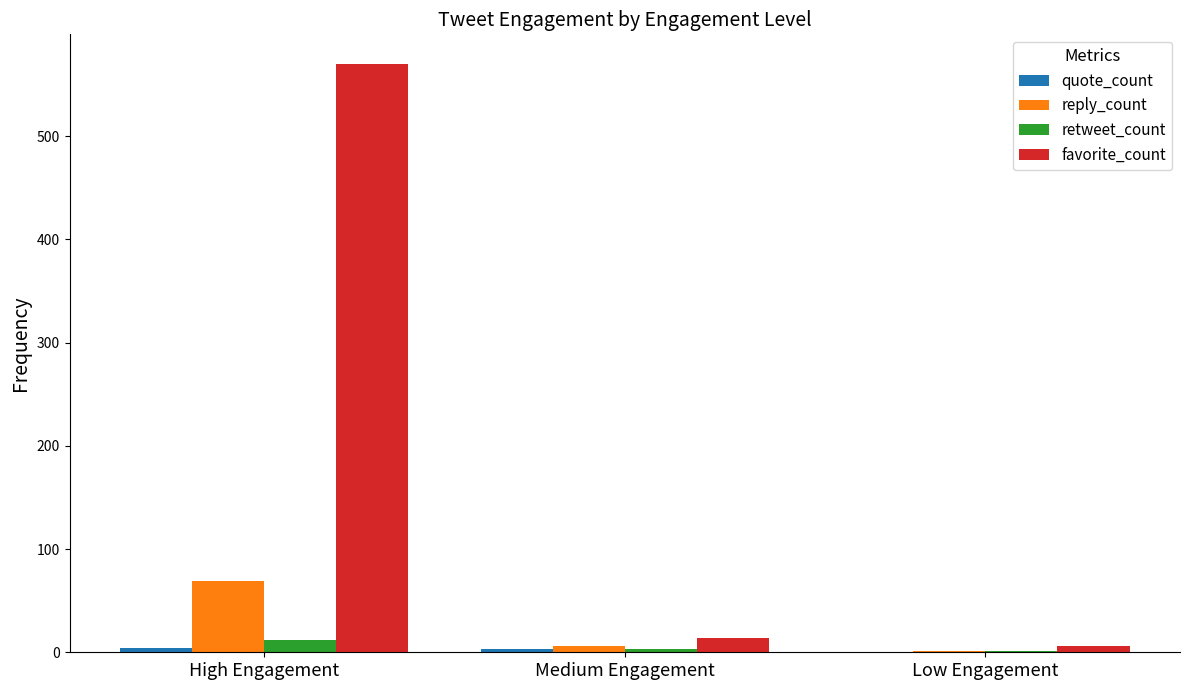

At which label is retweet_count closest to 6?

Medium Engagement